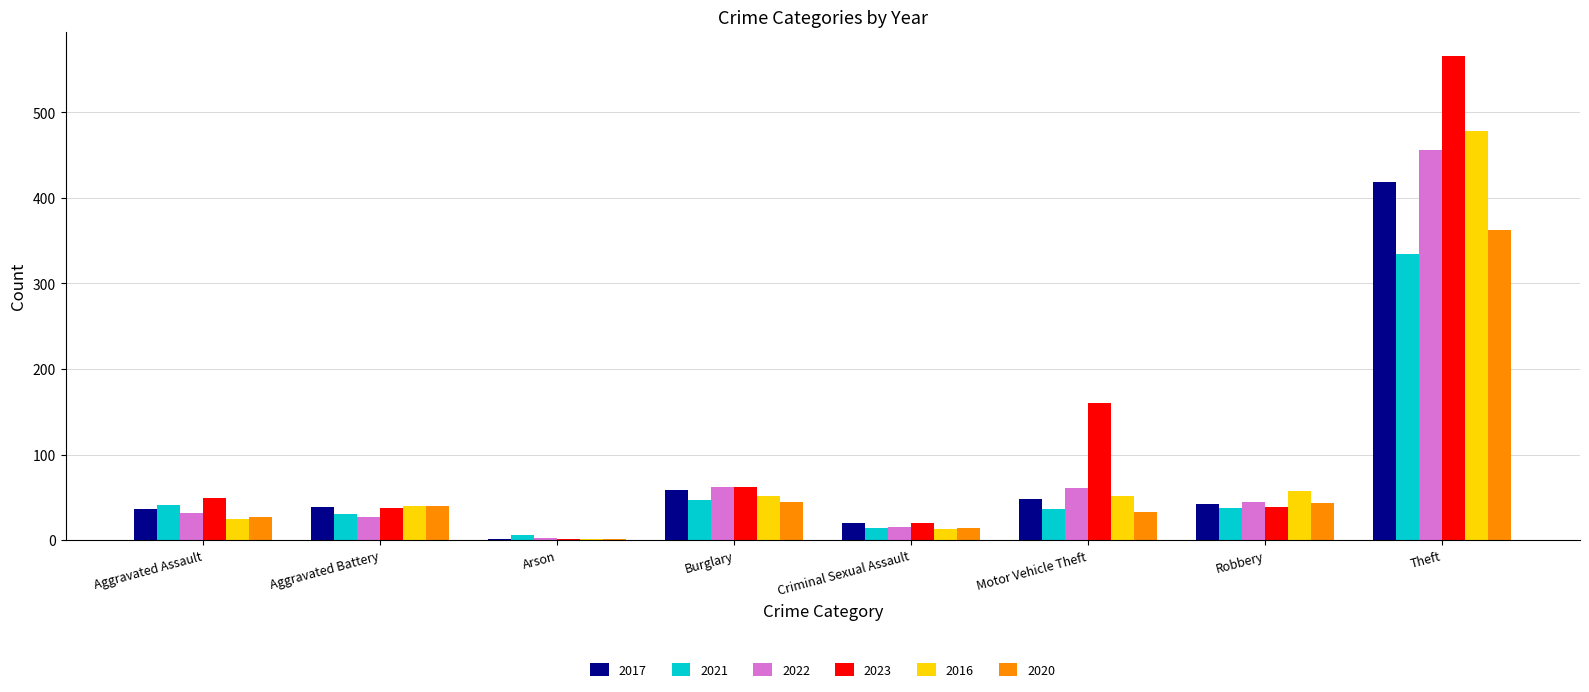

The value of 2017 at Theft is 149. True or false?

False